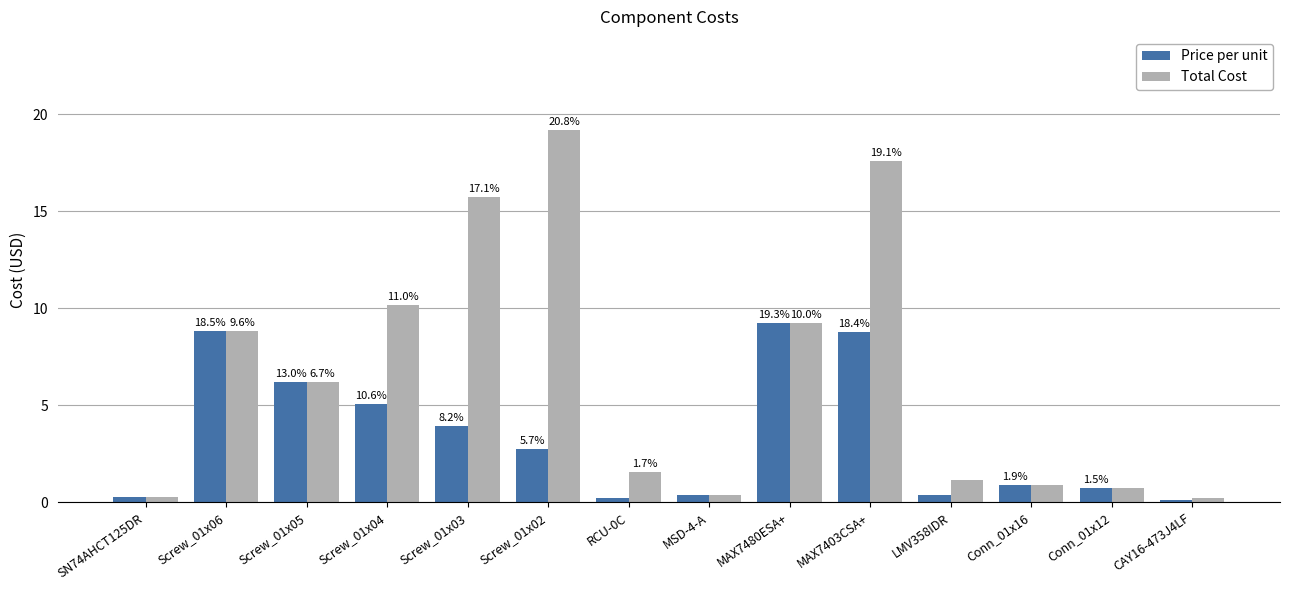

How many bars are there in each group?

2